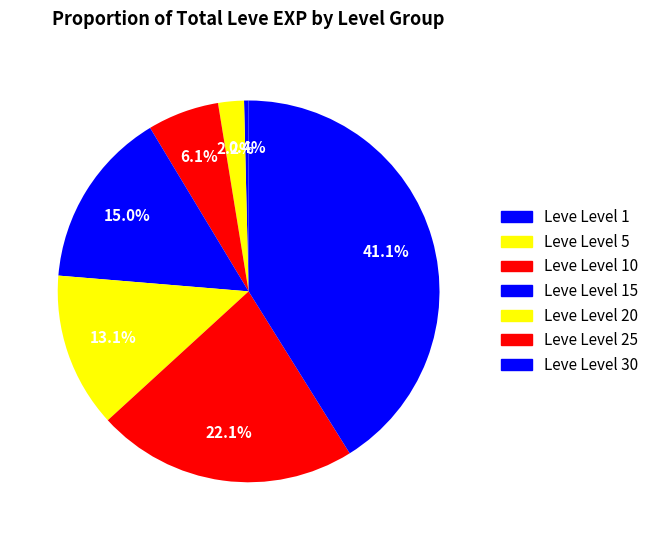

The Leve Level 20 slice represents 1% of the pie. True or false?

False